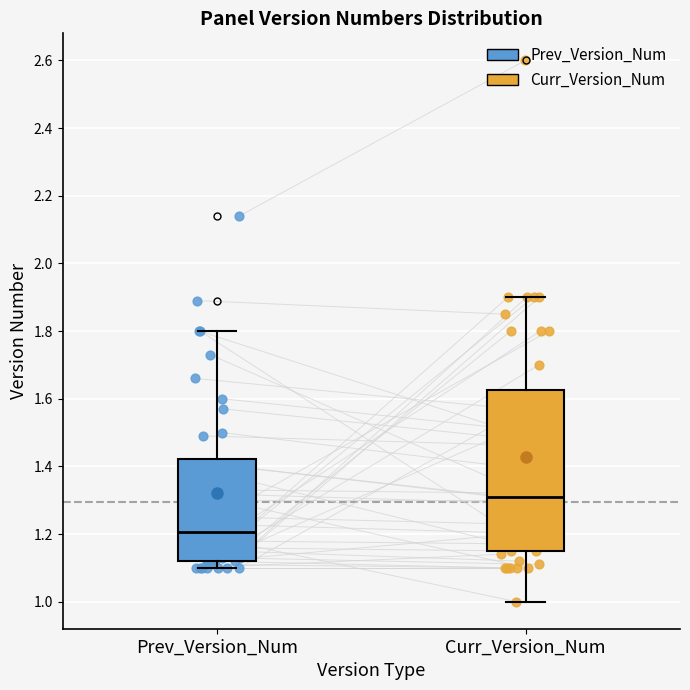

Which box has the lowest median line?

Prev_Version_Num